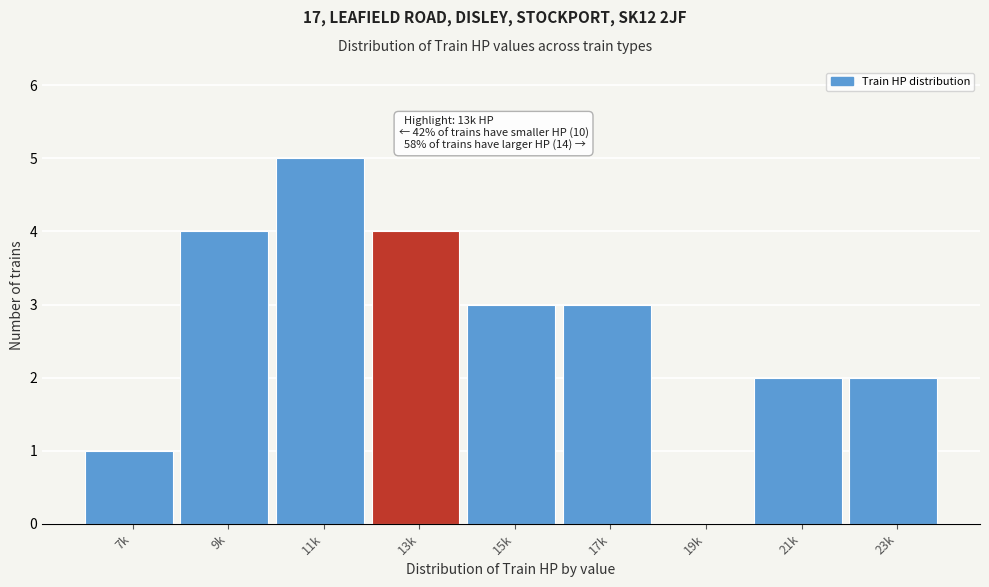

Reading right to left, extract all data points from this chart.

23k=2	21k=2	19k=0	17k=3	15k=3	13k=4	11k=5	9k=4	7k=1